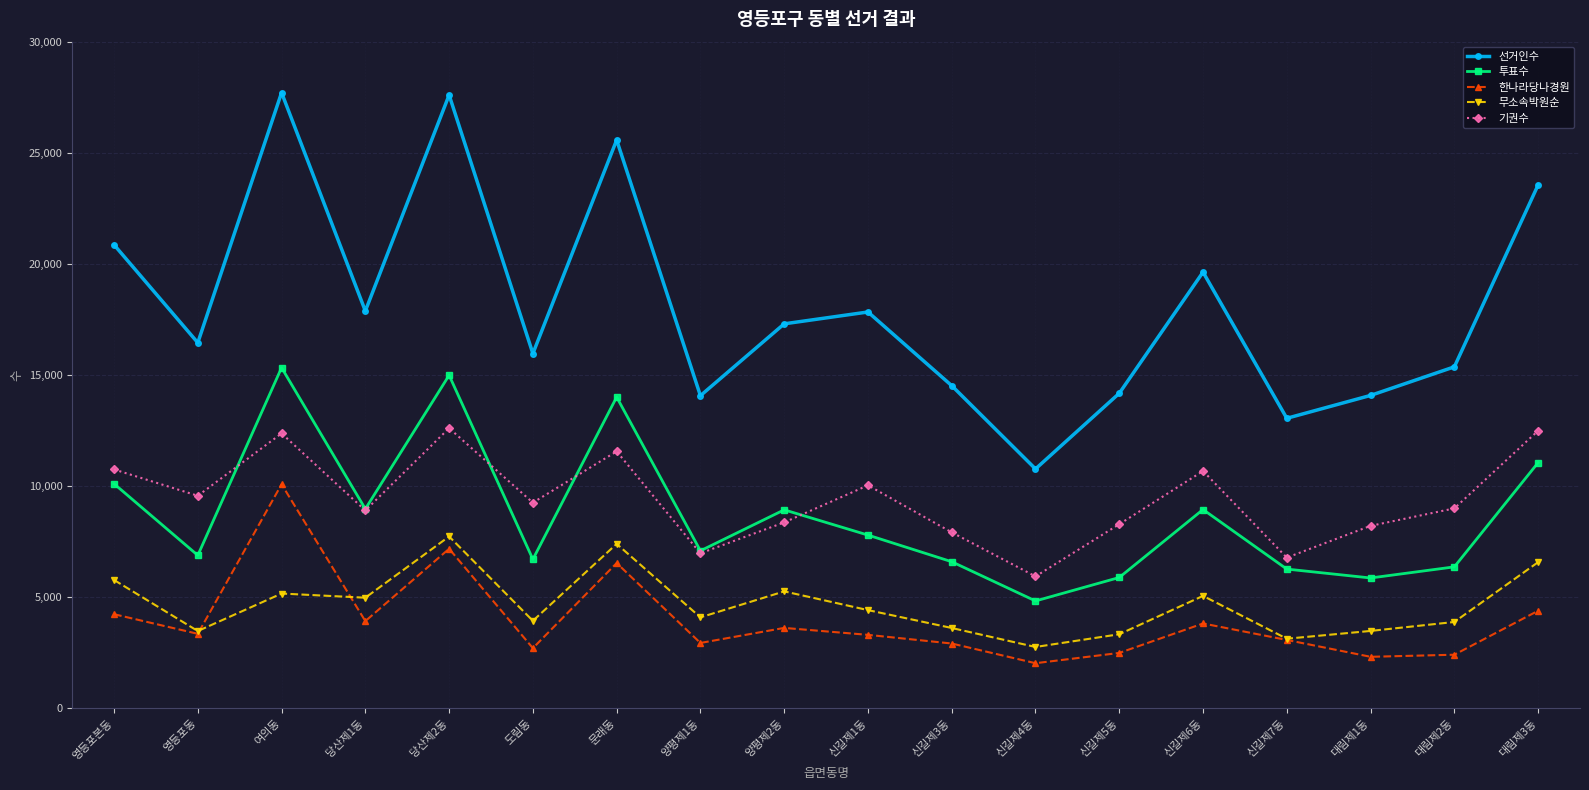

True or false: 한나라당나경원 has a value of 1890 at 당산제2동.

False